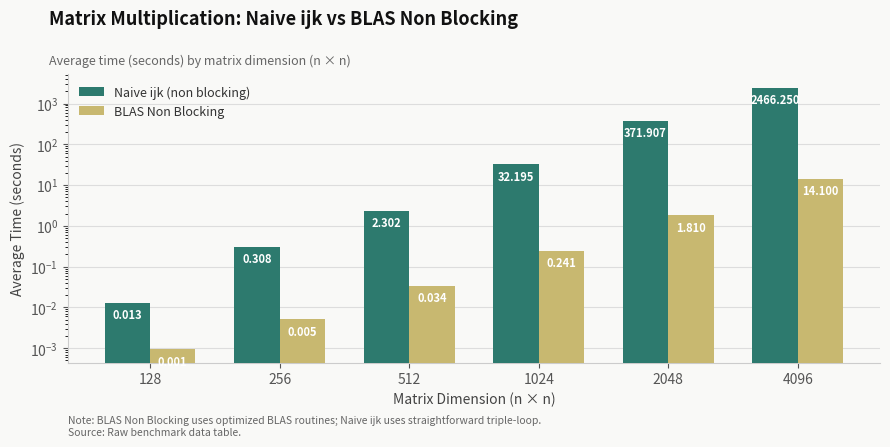

At which label does Naive ijk (non blocking) reach its peak?

4096